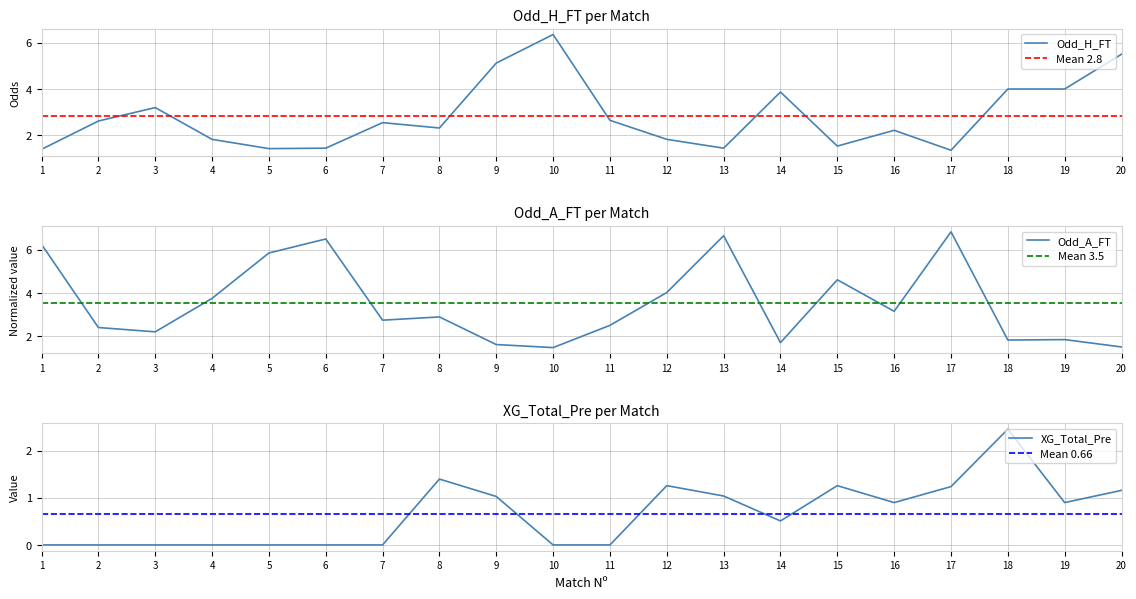

How many lines are shown in the chart?

3